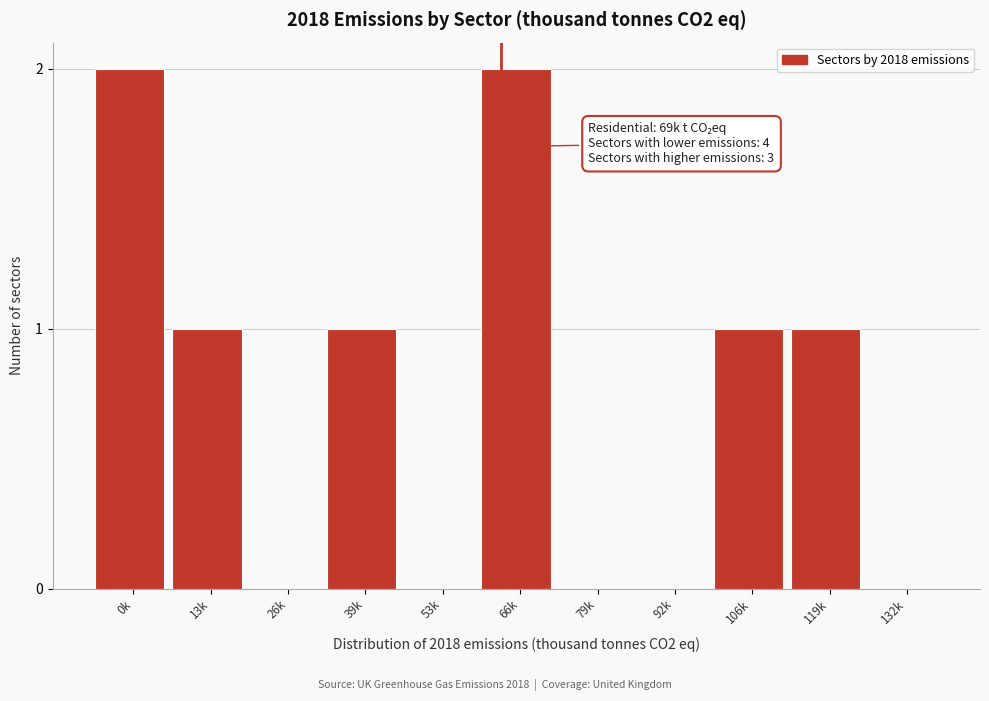

Reading left to right, extract all data points from this chart.

0k=2	13k=1	26k=0	39k=1	53k=0	66k=2	79k=0	92k=0	106k=1	119k=1	132k=0